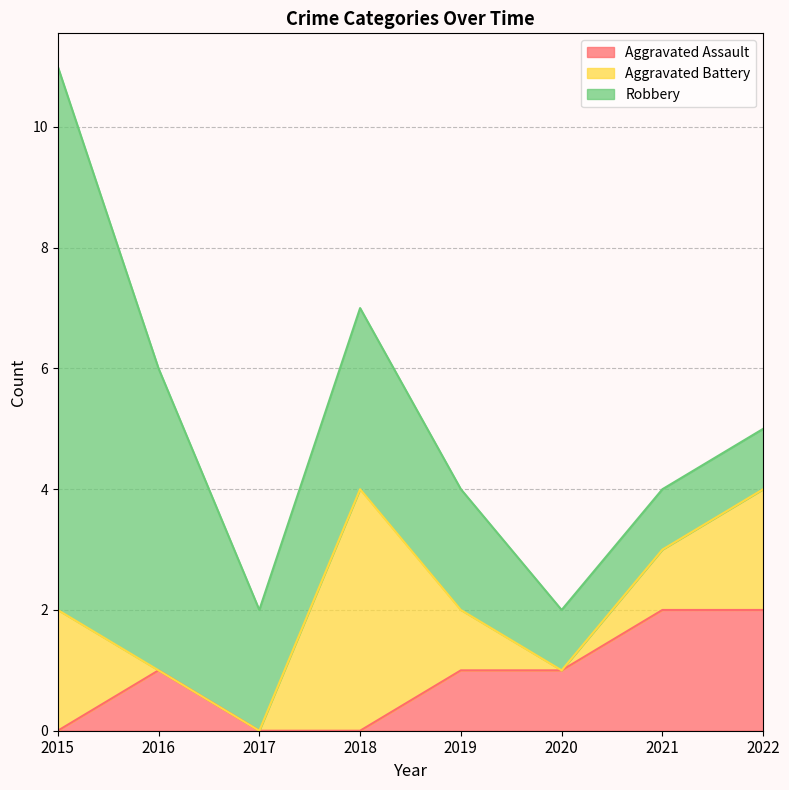

What are all the series names shown in the legend?

Aggravated Assault, Aggravated Battery, Robbery